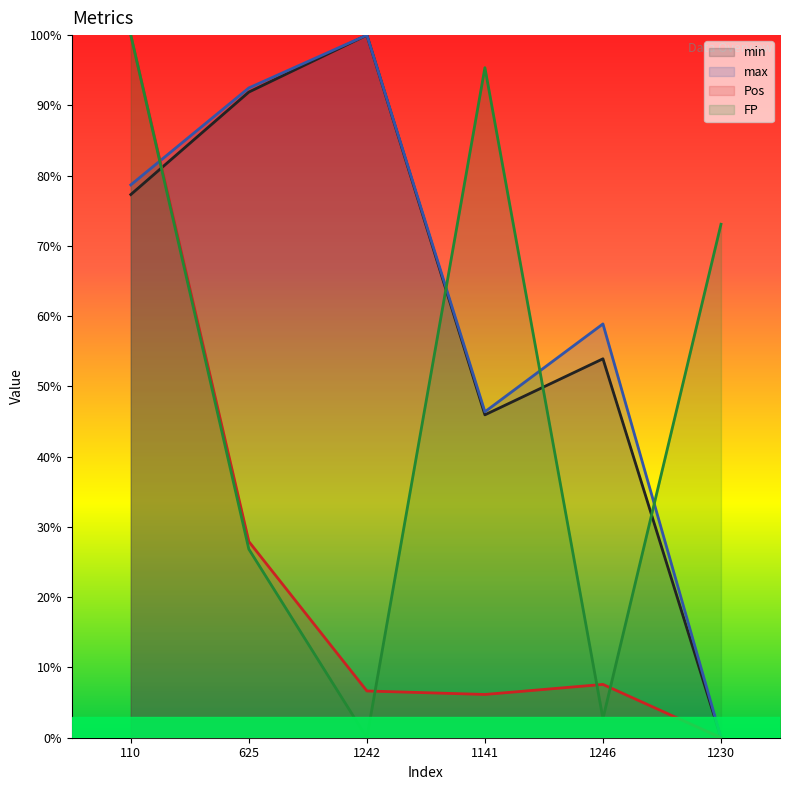

How many data points in max are above 0?

5